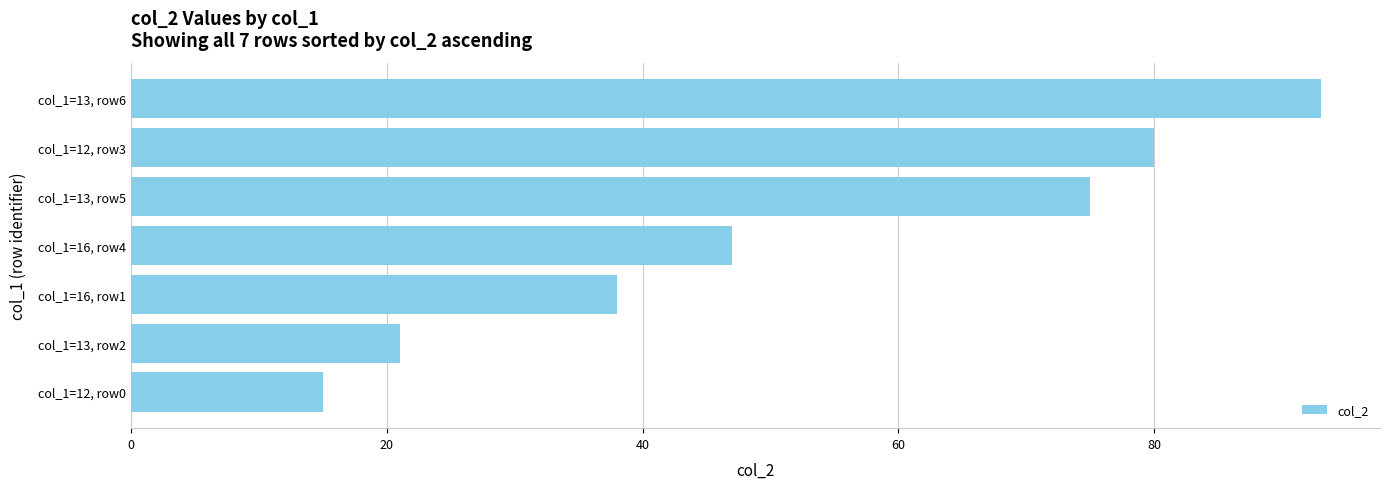

Are the bars grouped side by side (vs. stacked)?

No